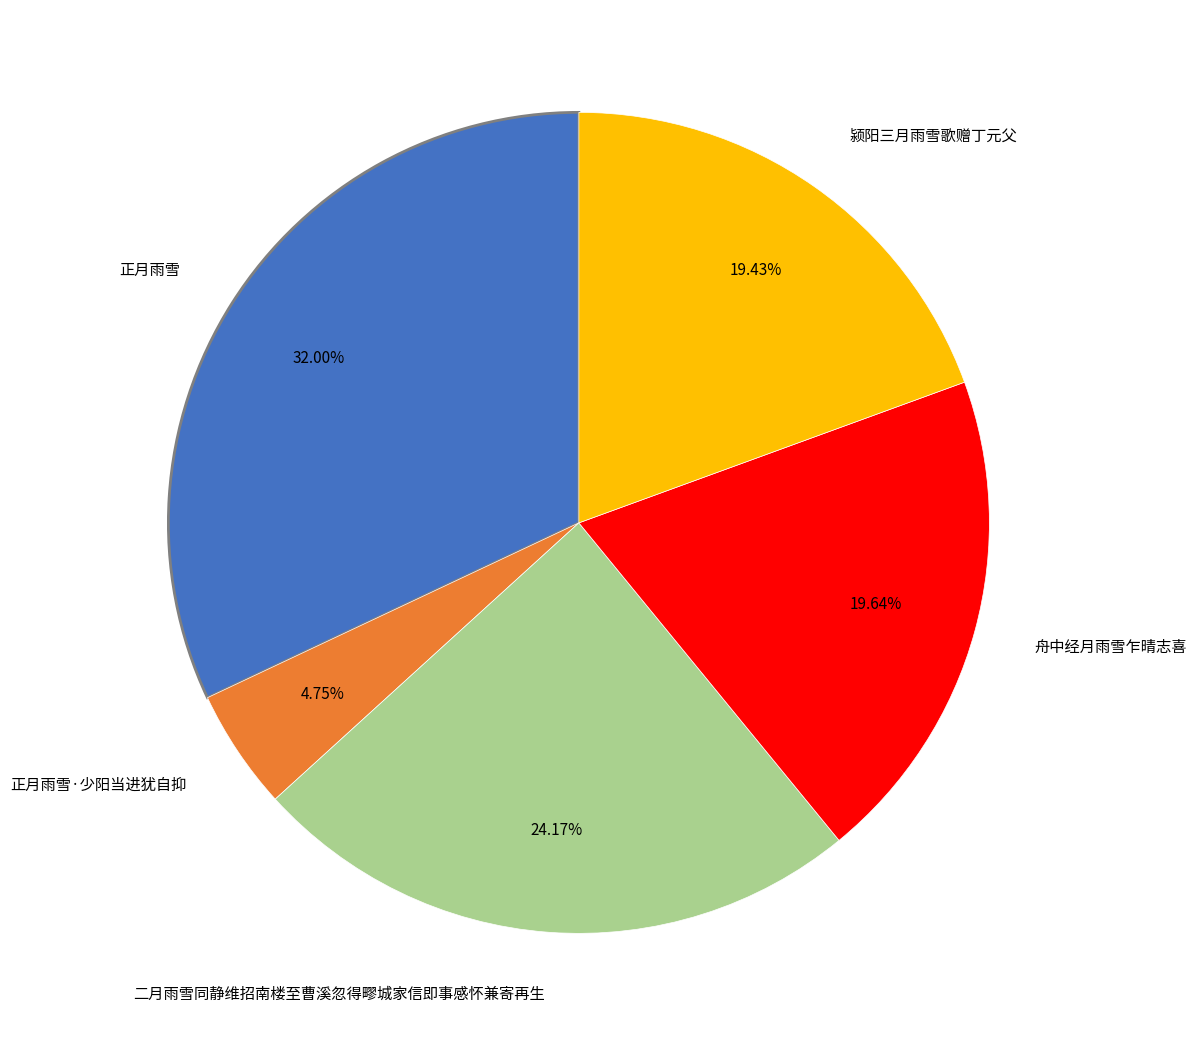

Does any single category account for the majority?

No